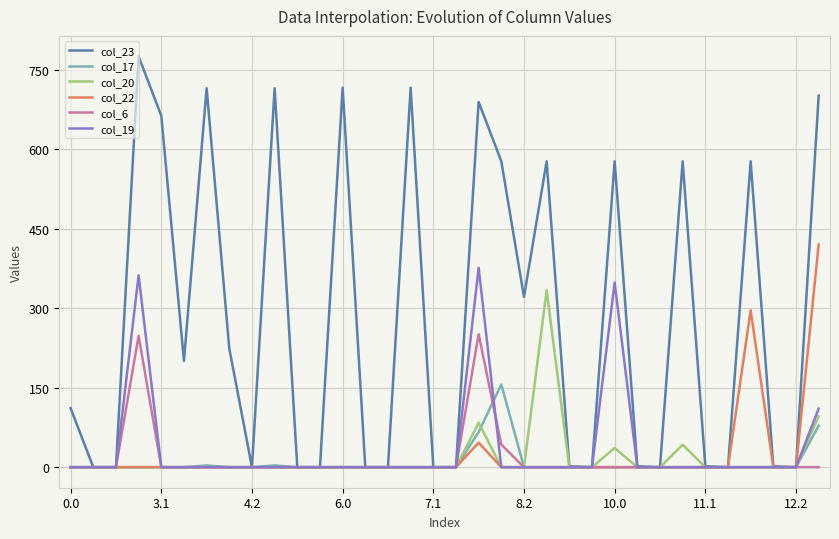

Which series has the largest total across all categories?

col_23